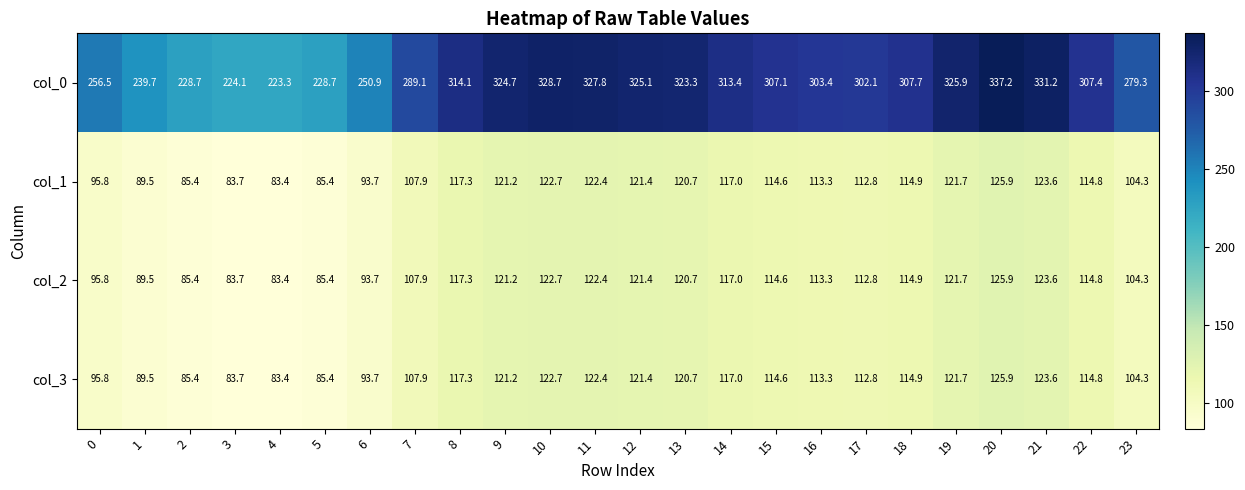

What is the maximum value shown in the chart?

337.2